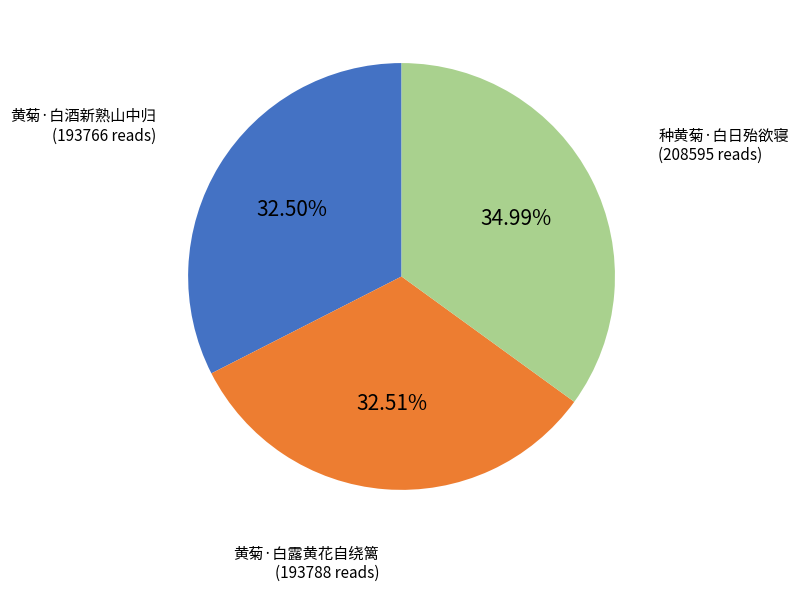

Which slice is the largest?

种黄菊·白日殆欲寝